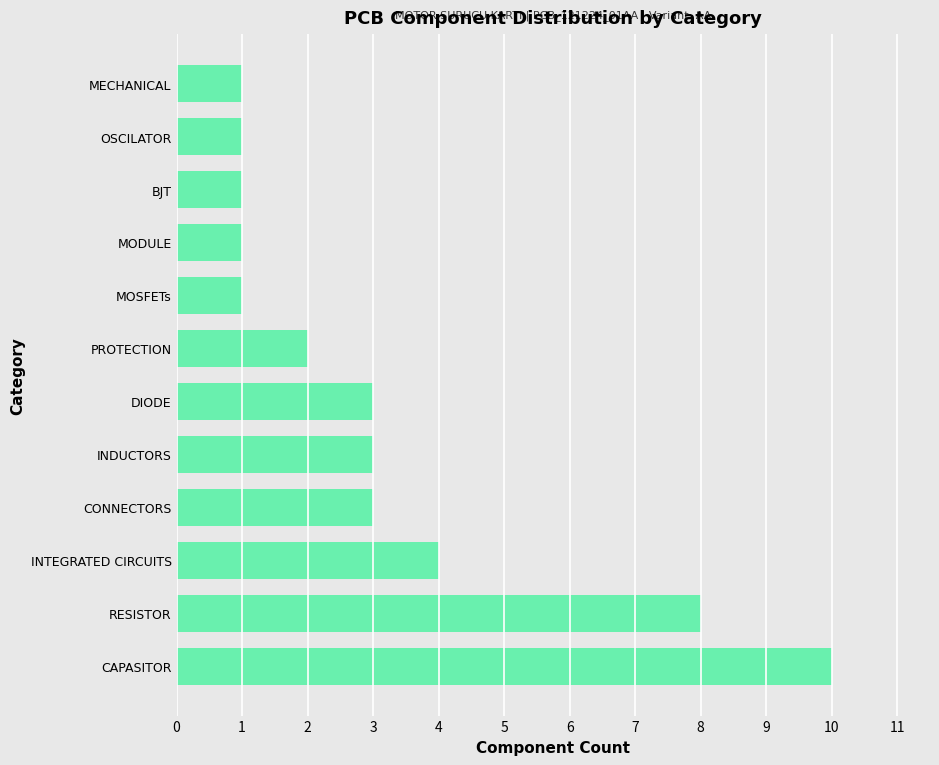

What is the average value?

3